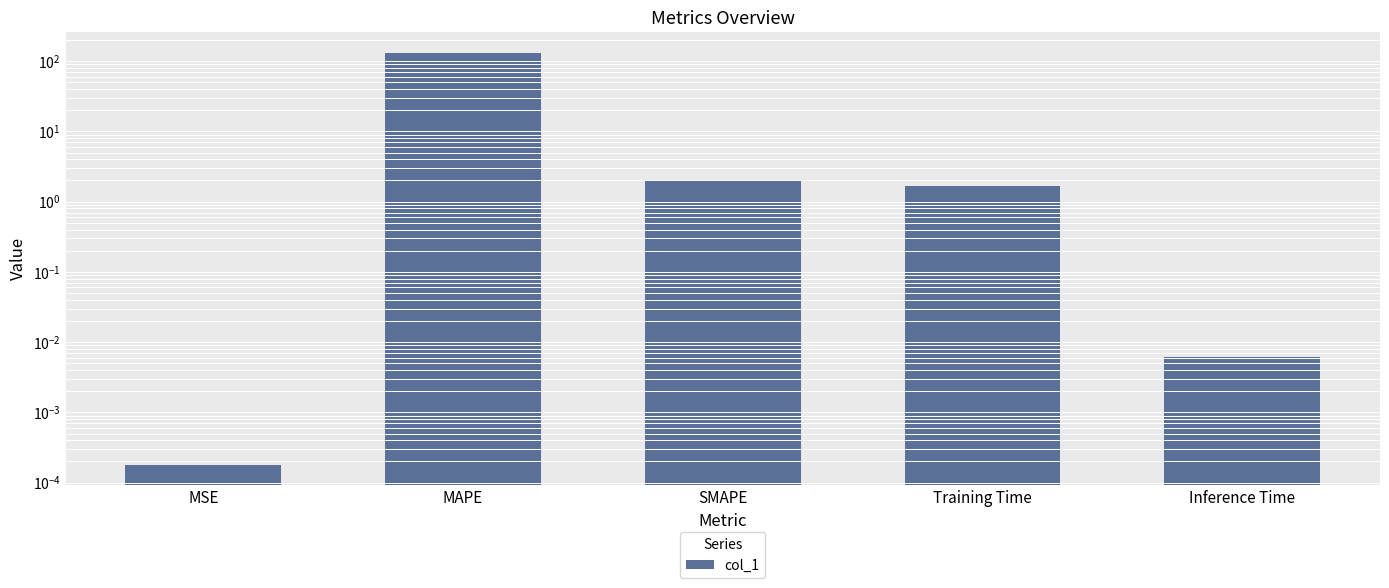

What is the label of the 5th bar from the right?

MSE